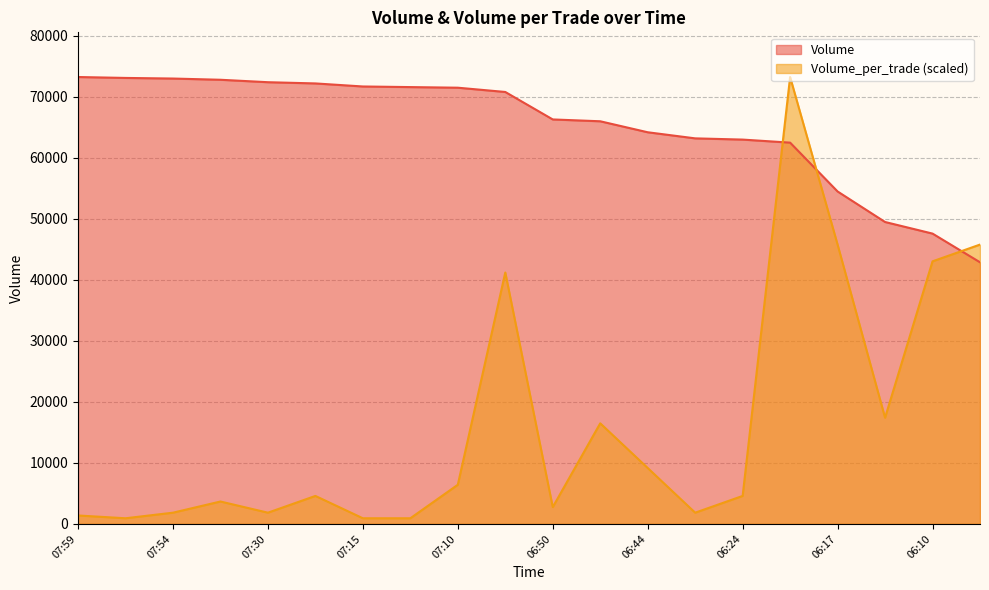

How many lines are shown in the chart?

2